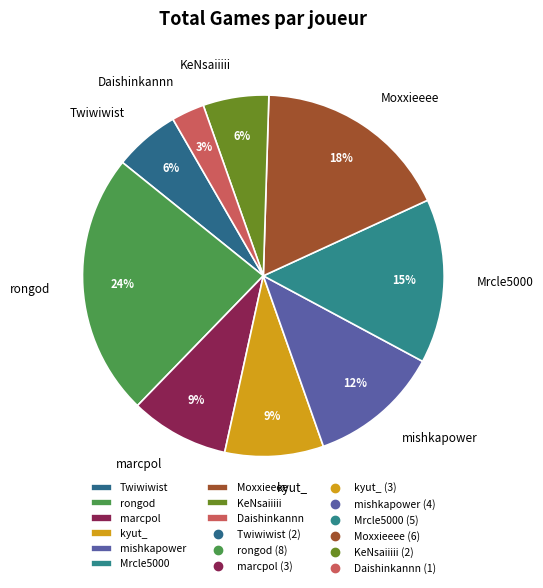

What percentage is the Moxxieeee slice, to the nearest percent?

18%